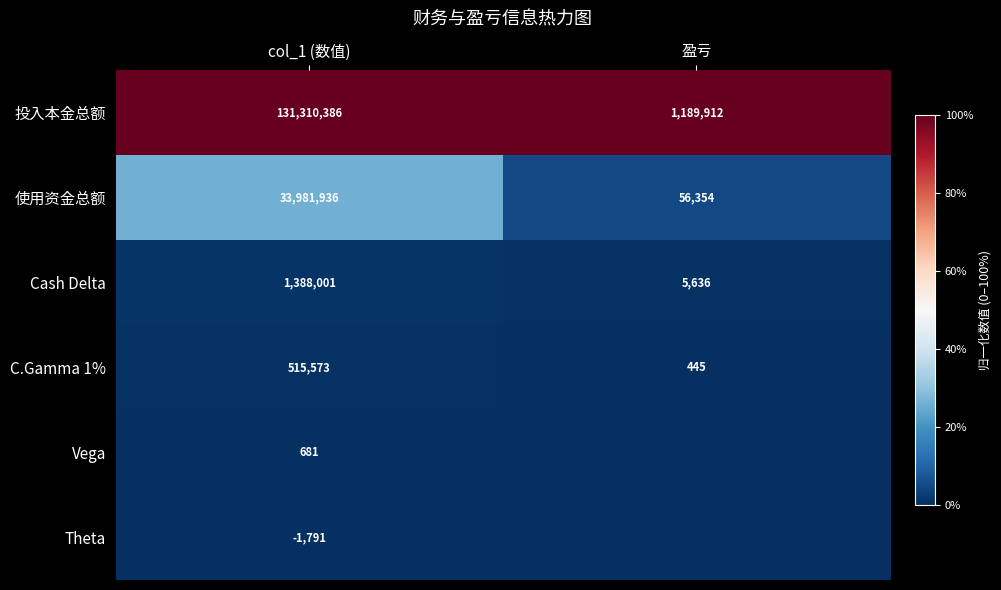

Which category has the lowest value in the 使用资金总额 series?

盈亏